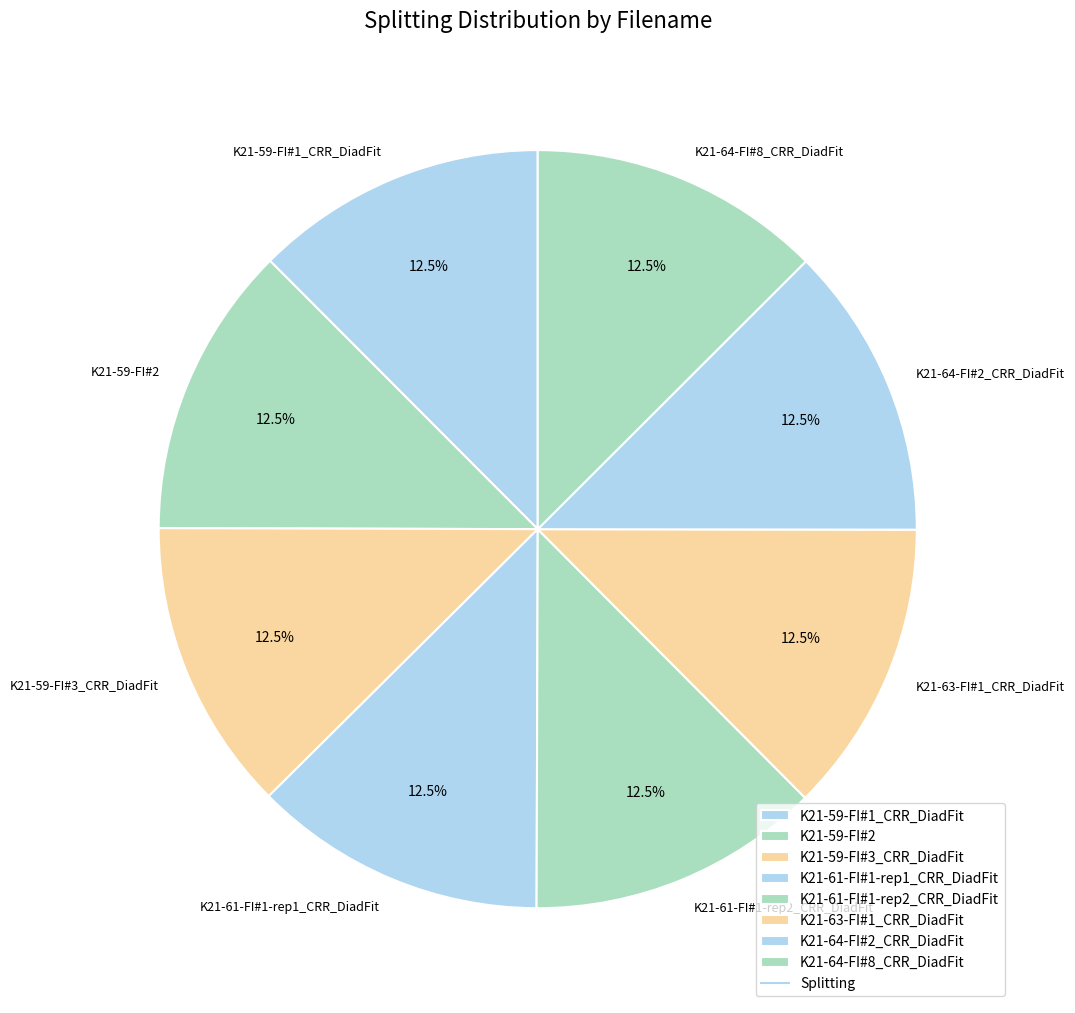

Does any single category account for the majority?

No